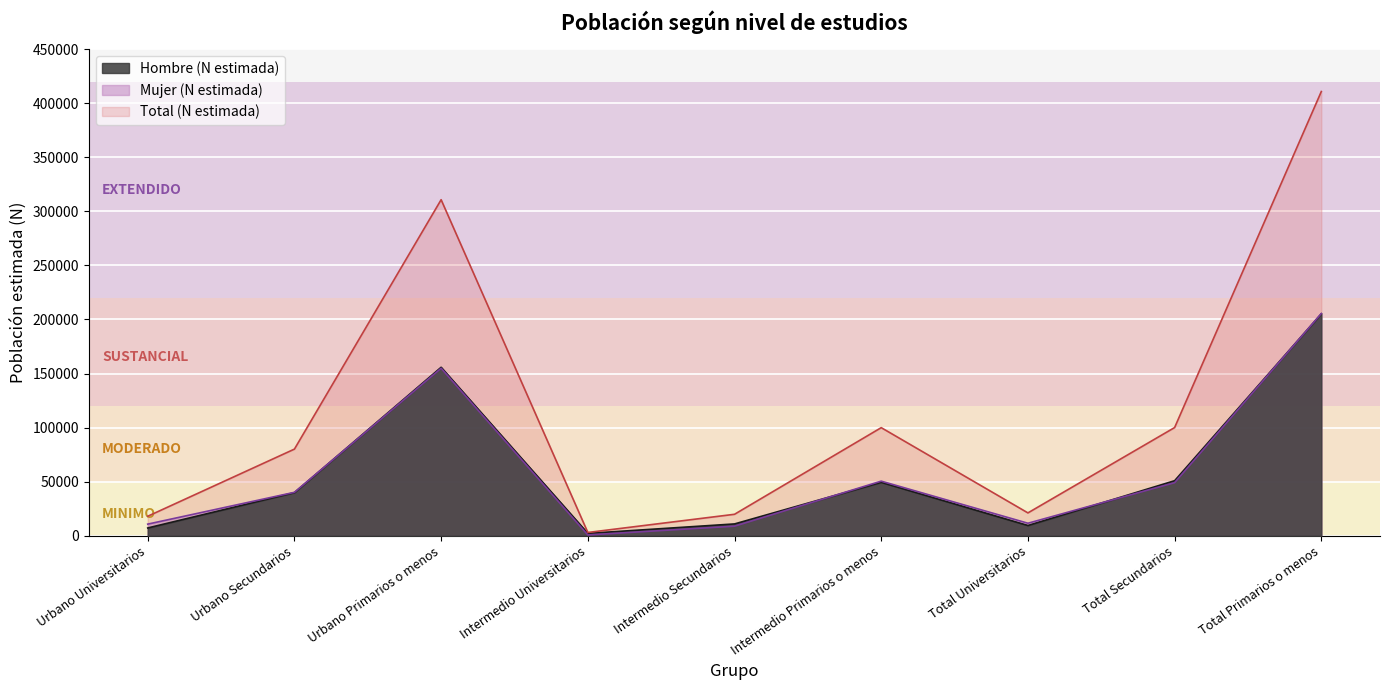

How many interior local peaks does the Hombre (N estimada) series have?

2